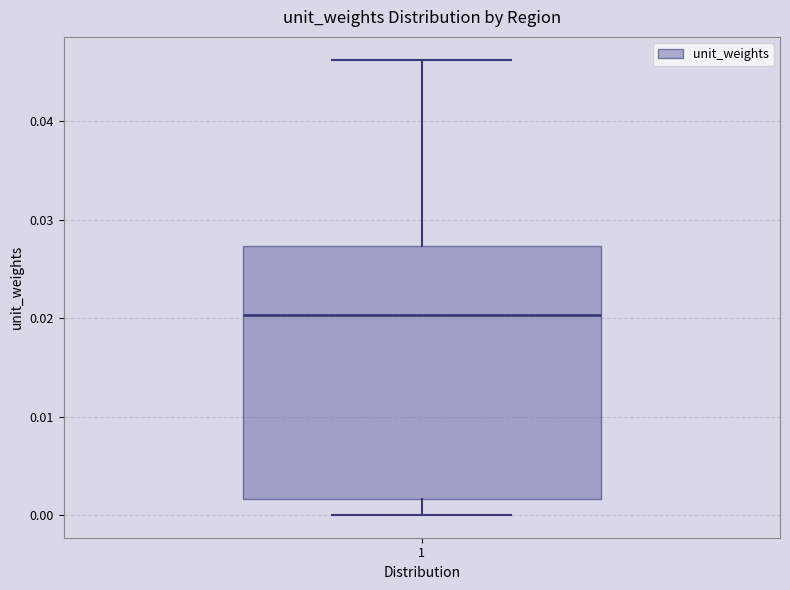

Transcribe this box plot: give where the median line is, the range the box spans, and where the two whiskers end, as read against the y-axis. The values are not printed on the chart, so give them approximately, as read against the axis.

median 0.020, box 0.002 to 0.027, whiskers 0.000 to 0.046